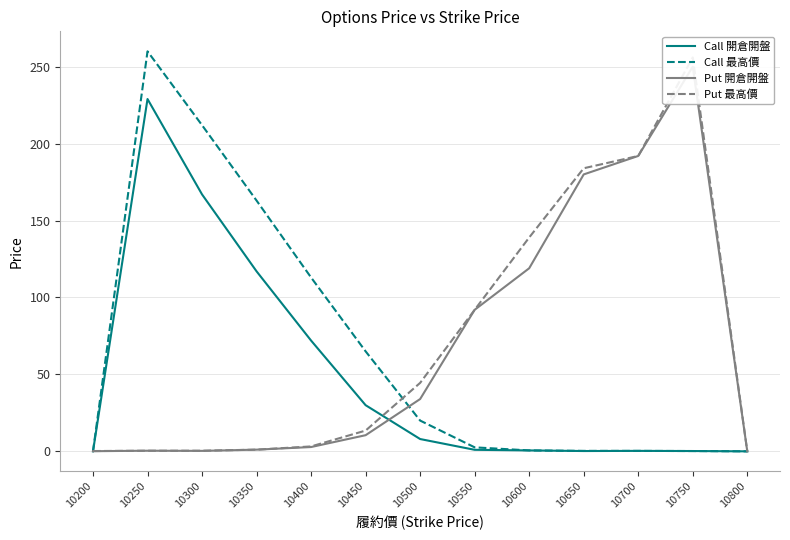

What is the highest value of the Call 開倉開盤 series?

229.0